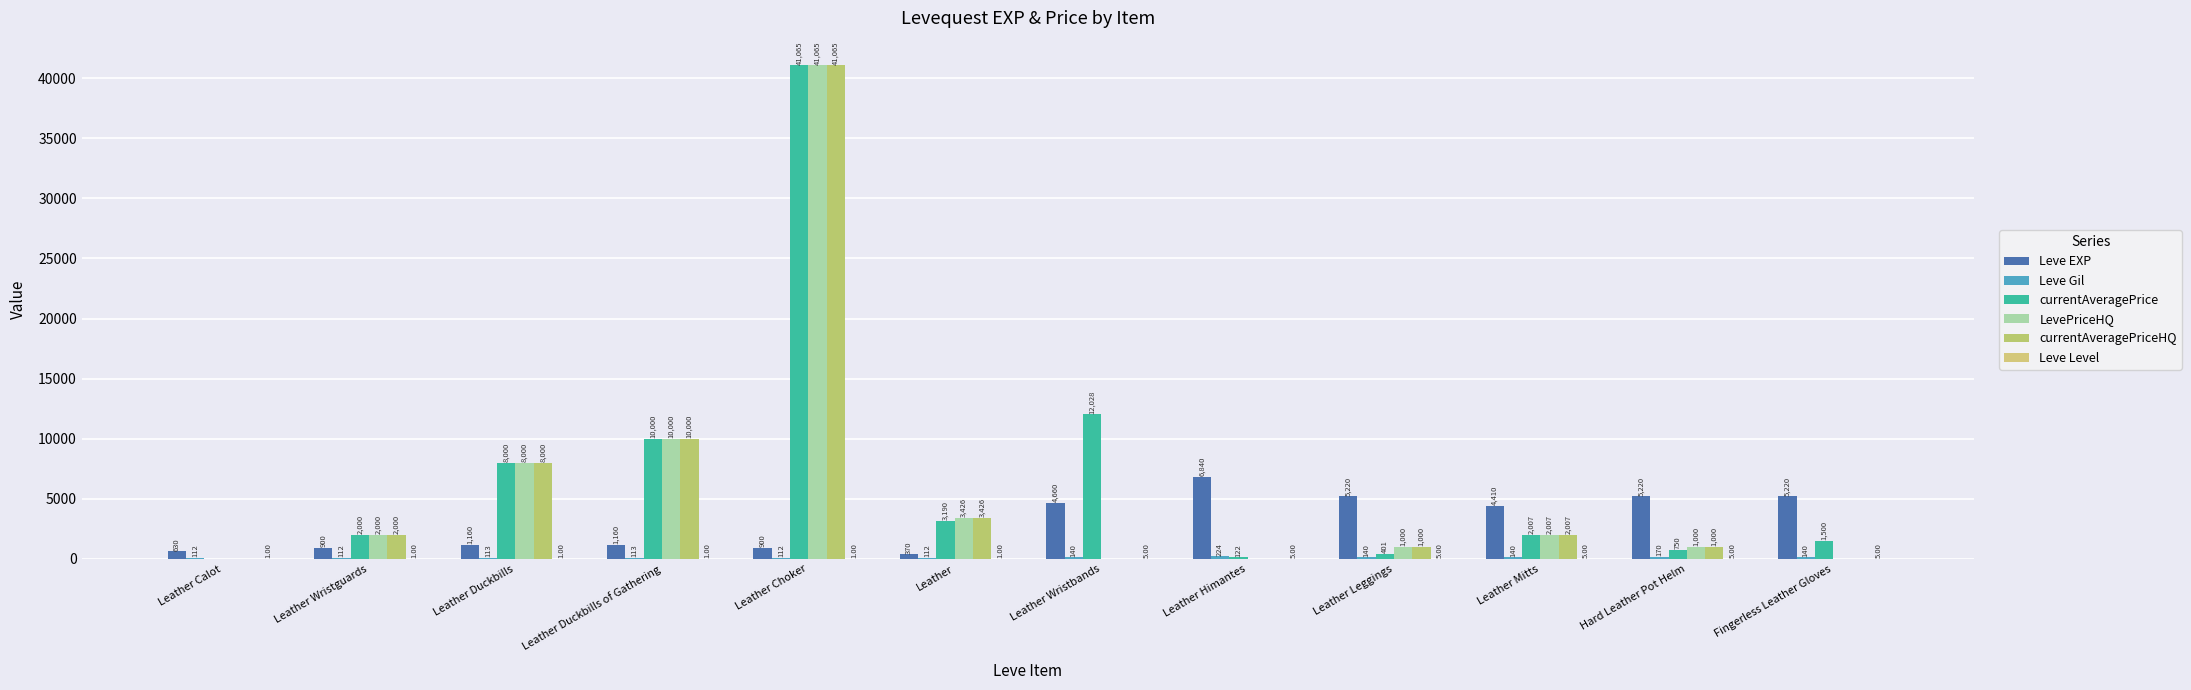

How many values in LevePriceHQ are above zero?

8